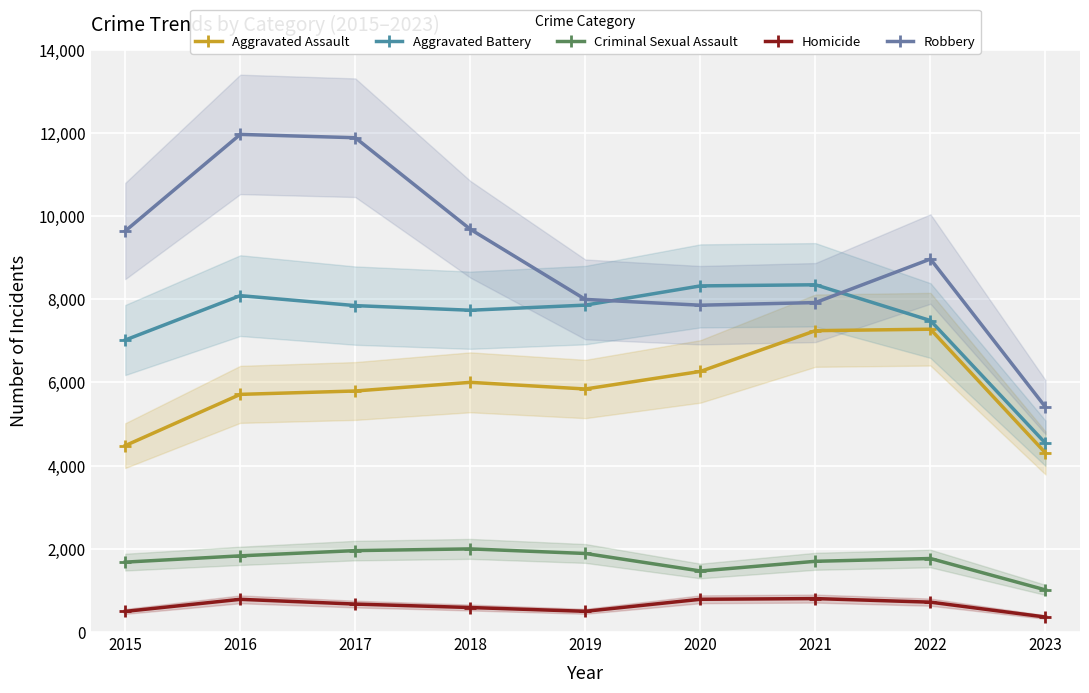

True or false: Aggravated Battery has more than 0 points higher than both neighbors.

True